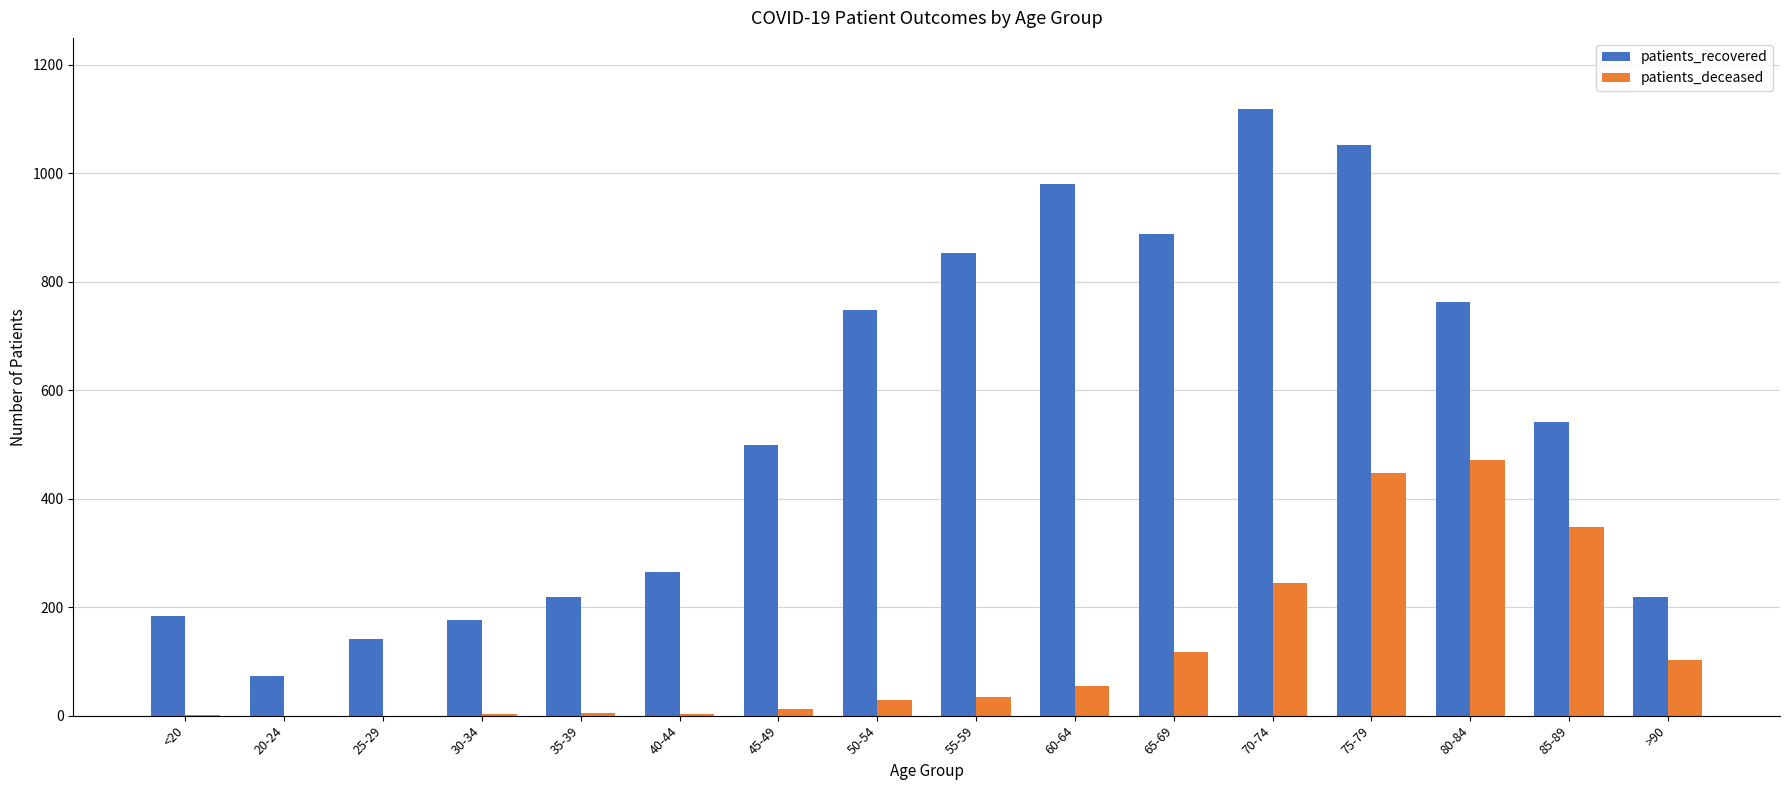

What is the sum of all patients_recovered values?

8721